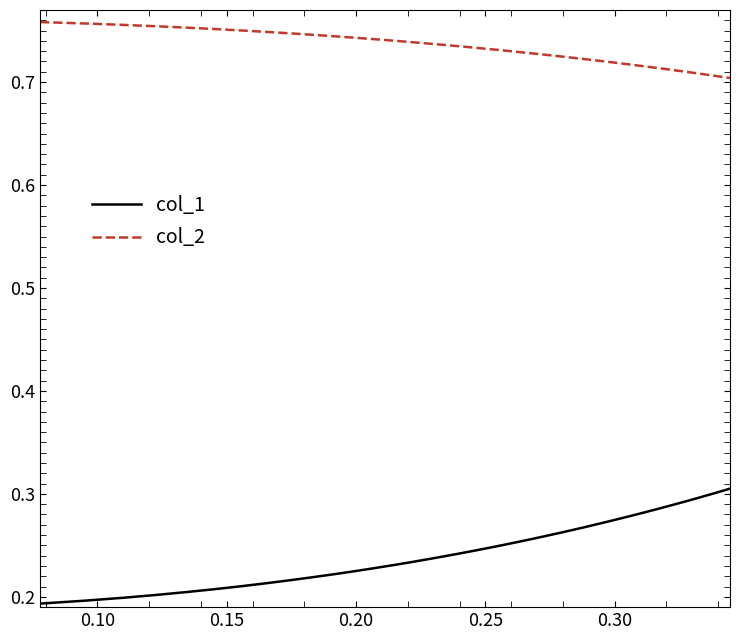

List the series in order of their overall mean, highest first.

col_2, col_1